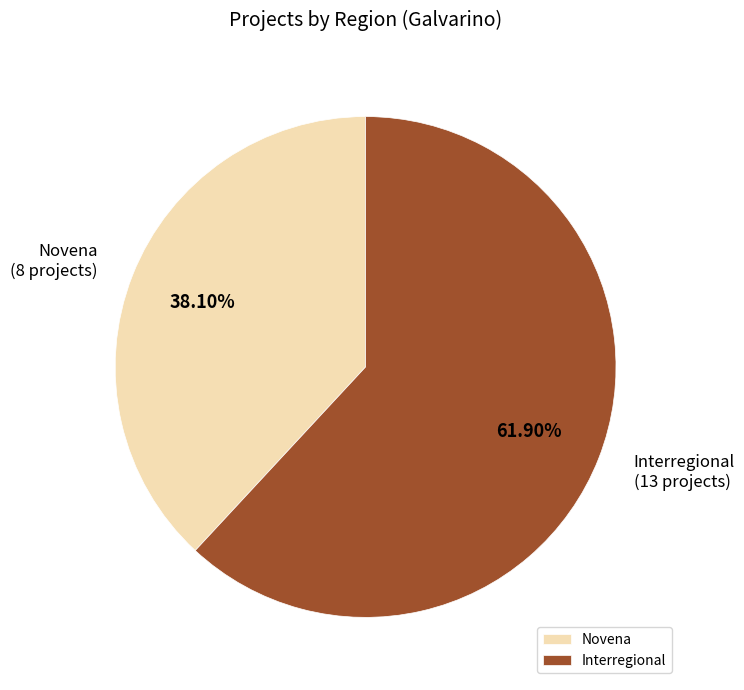

Do Novena and Interregional together represent more than half of the pie?

Yes